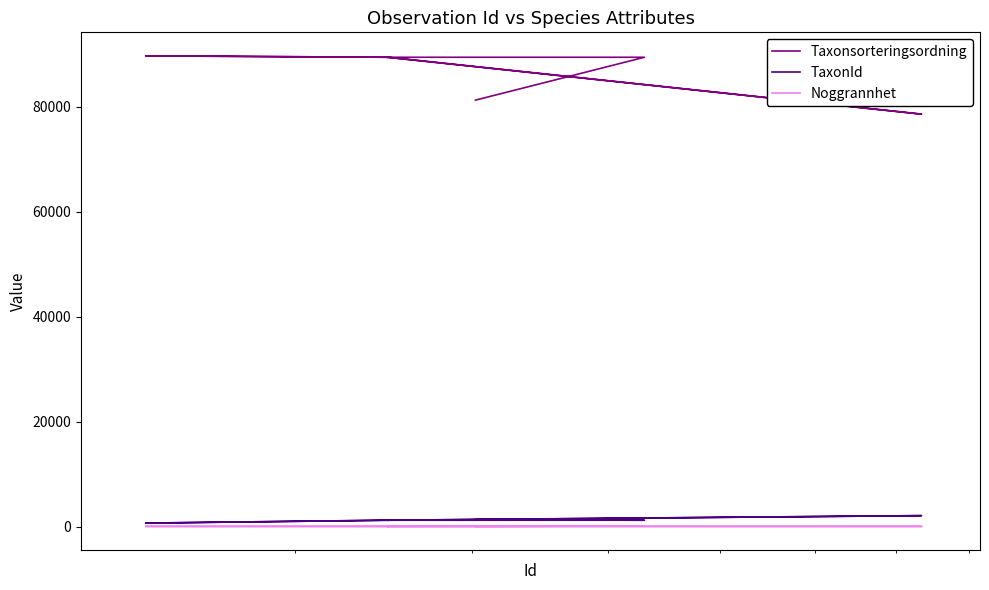

The value of Noggrannhet at 7 is 44. True or false?

False